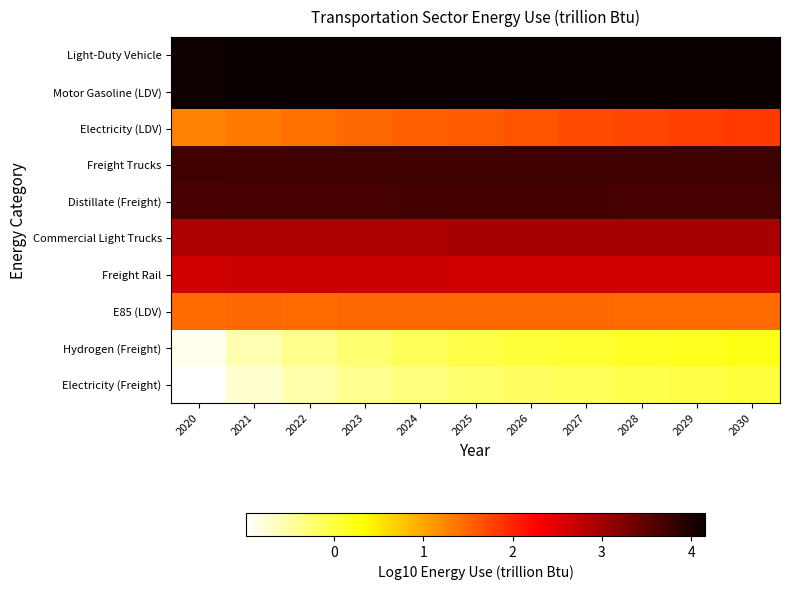

What is the total value across all series at 2024?

23.9